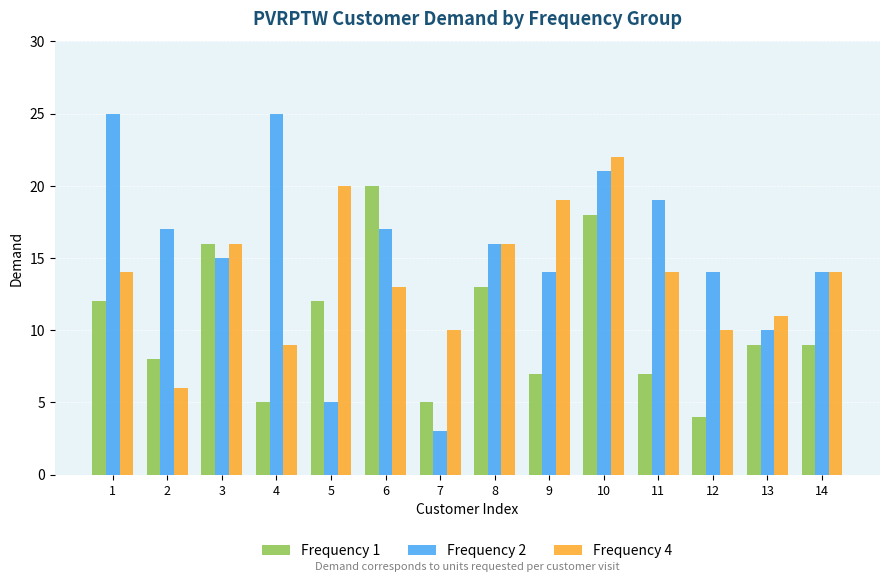

Which series has the widest spread of values?

Frequency 2